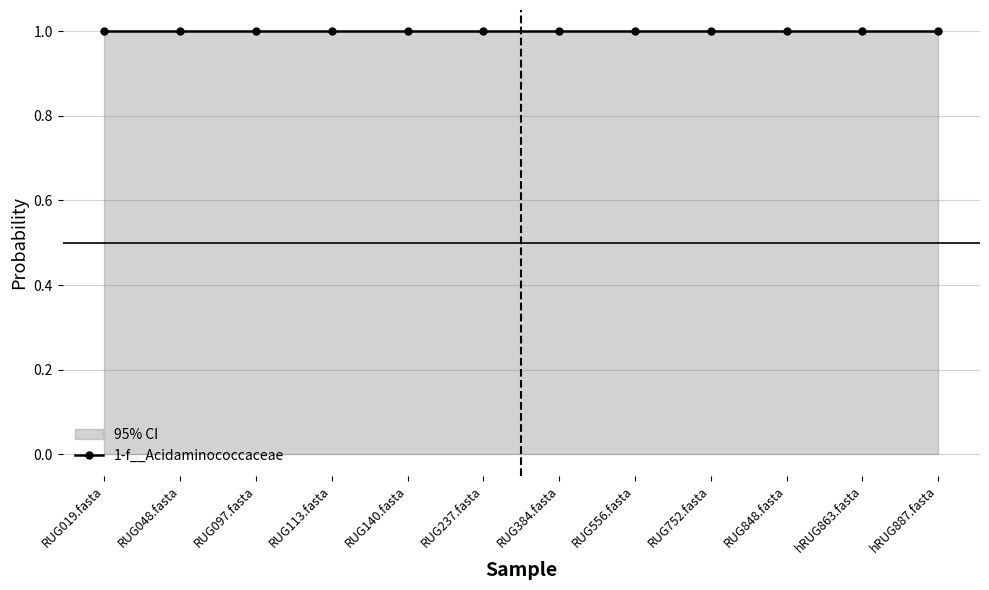

At which category does the chart reach its minimum across all series?

RUG019.fasta